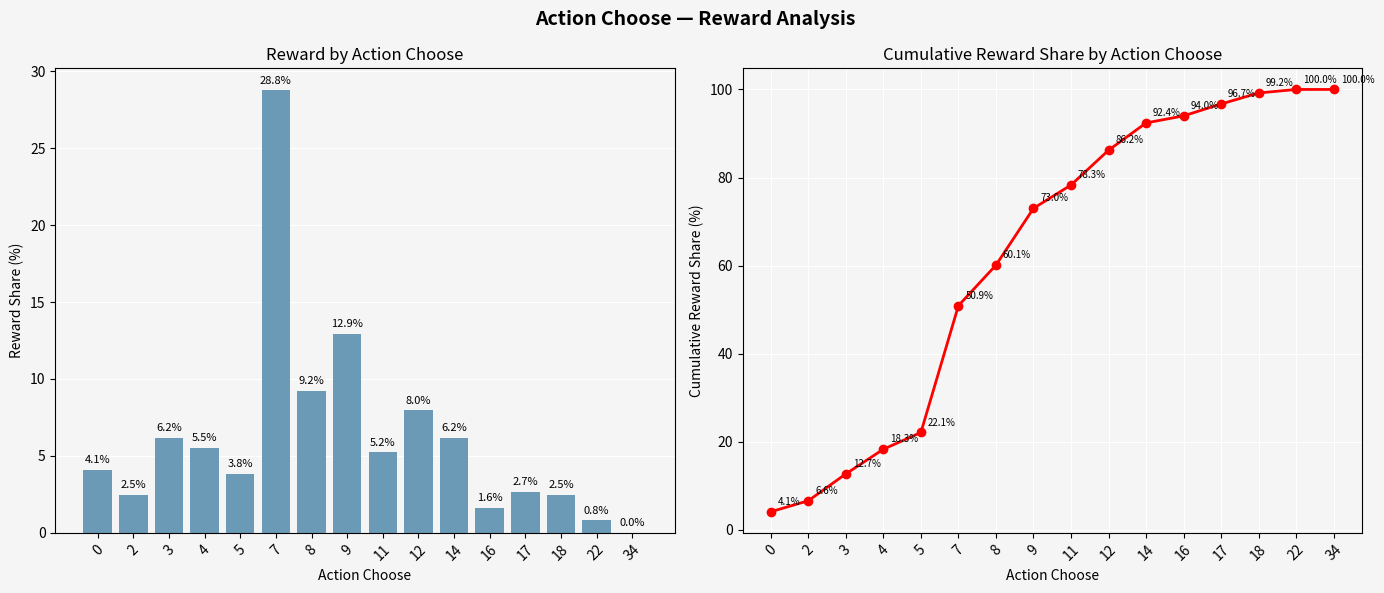

What is the value of the Cumulative Reward % bar at the 4th from the left?

18.3